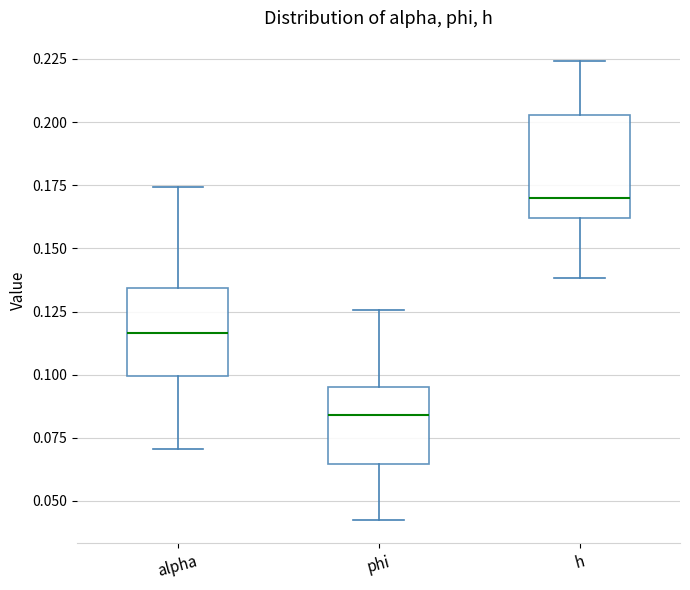

Reading left to right, read every box against the y-axis: the position of its median line, the range the box covers, and the ends of its whiskers. The values are not printed on the chart, so give them approximately, as read against the axis.

alpha: median 0.115, box 0.100 to 0.135, whiskers 0.070 to 0.175
phi: median 0.085, box 0.065 to 0.095, whiskers 0.040 to 0.125
h: median 0.170, box 0.160 to 0.205, whiskers 0.140 to 0.225